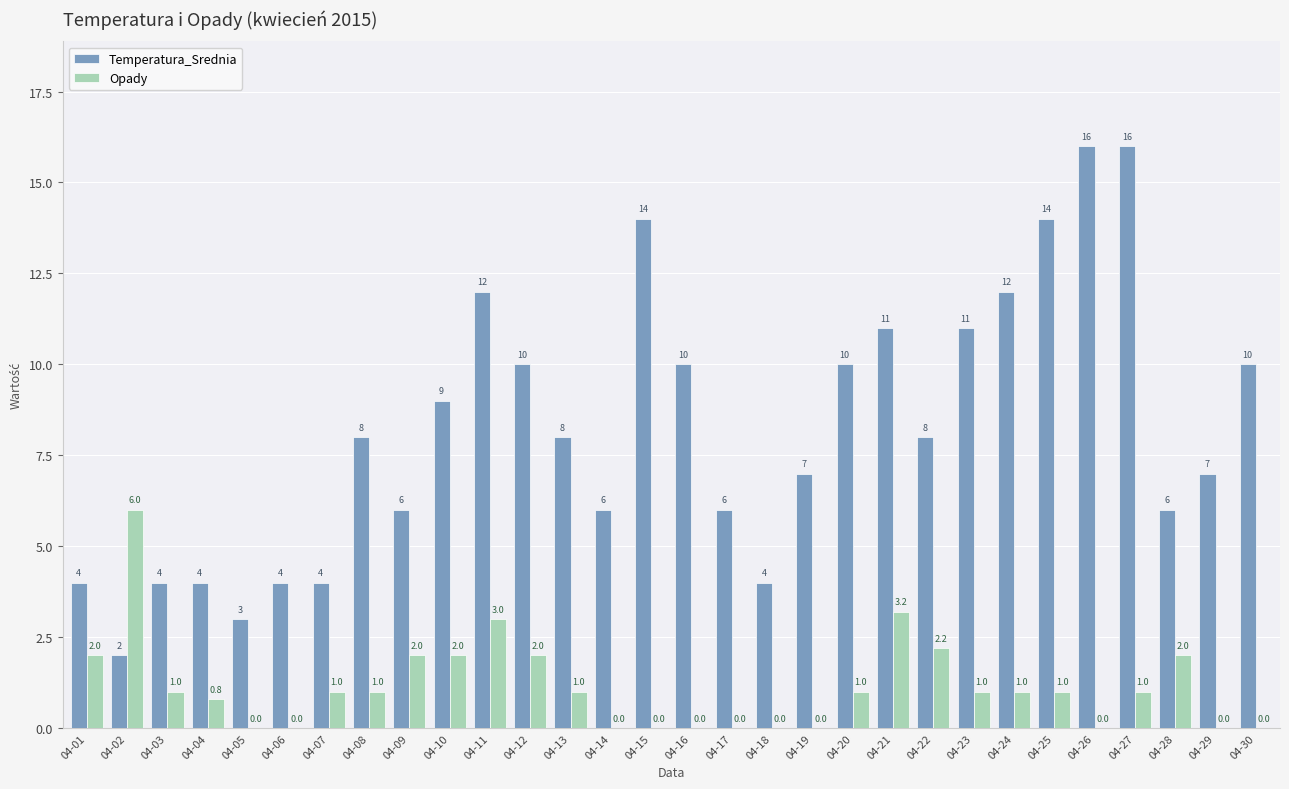

What is the maximum value for Temperatura_Srednia?

16.0